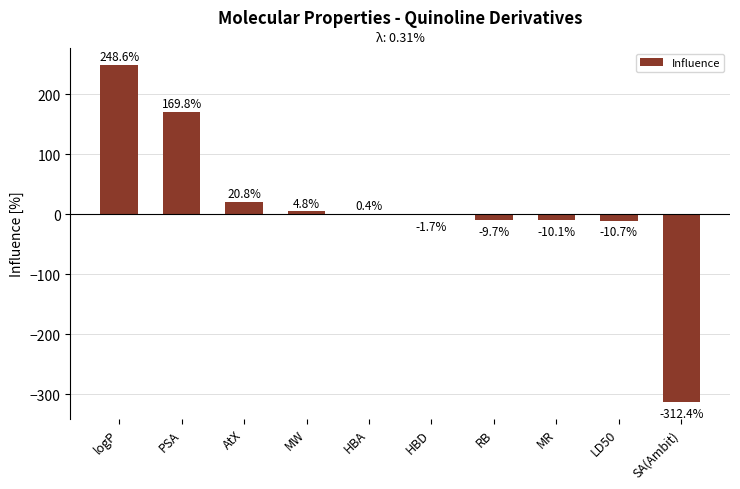

Does the chart contain stacked bars?

No